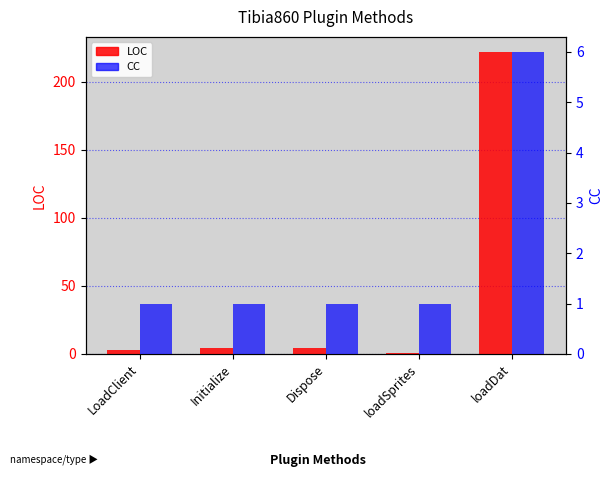

Which has a higher value, Dispose or LoadClient?

Dispose